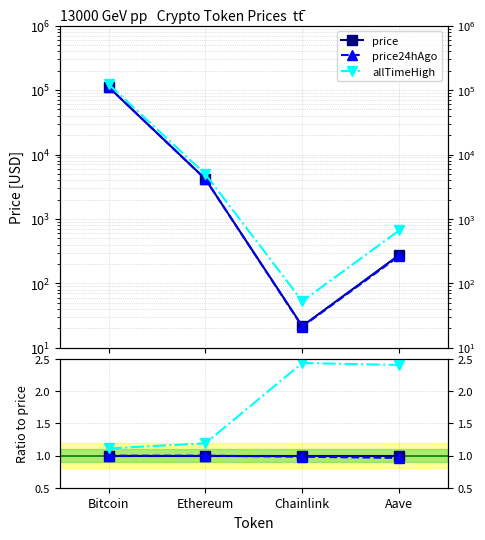

Rank the categories by price24hAgo_ratio value from lowest to highest.

Aave, Chainlink, Bitcoin, Ethereum